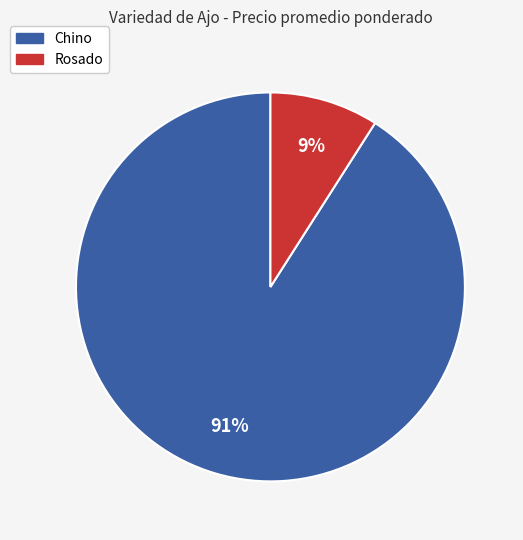

Does Rosado represent more than half of the total?

No